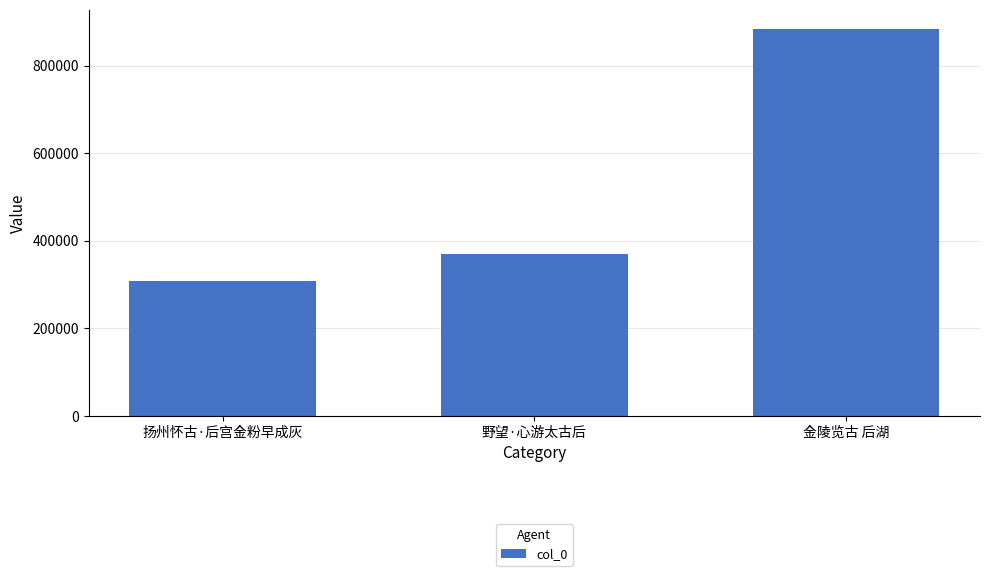

The value at 金陵览古 后湖 is 524980. True or false?

False